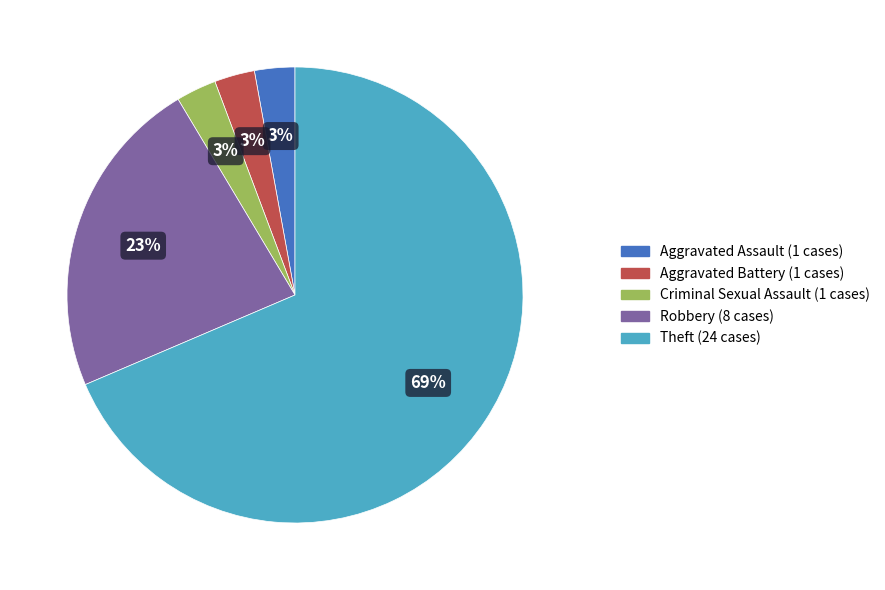

Which slice is the largest?

Theft